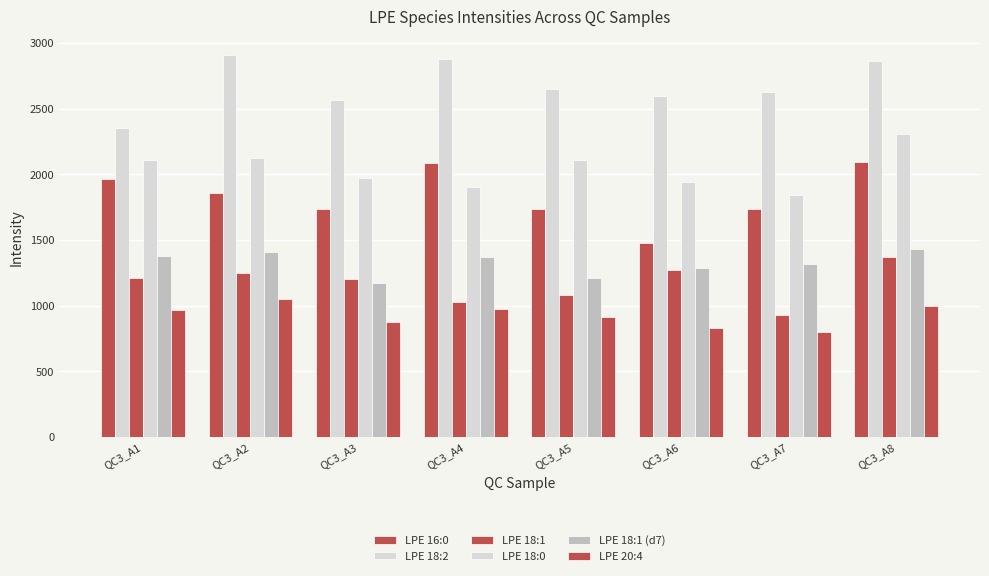

Between QC3_A1 and QC3_A2, which series saw the biggest shift?

LPE 18:2